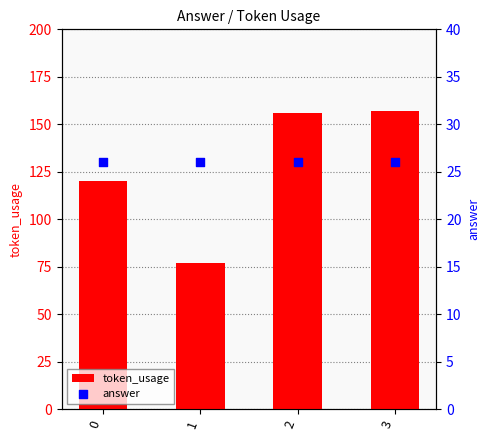

Is the value of answer at 1 greater than the value of token_usage at 3?

No